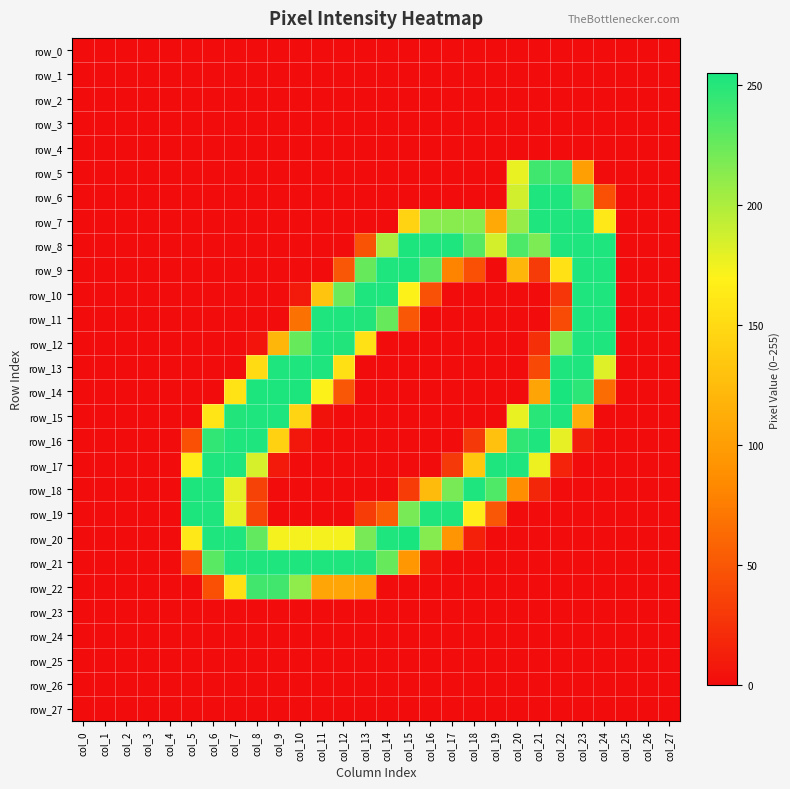

Reading right to left, transcribe all the data shown in this chart.

row_0: col_27=0	col_26=0	col_25=0	col_24=0	col_23=0	col_22=0	col_21=0	col_20=0	col_19=0	col_18=0	col_17=0	col_16=0	col_15=0	col_14=0	col_13=0	col_12=0	col_11=0	col_10=0	col_9=0	col_8=0	col_7=0	col_6=0	col_5=0	col_4=0	col_3=0	col_2=0	col_1=0	col_0=0
row_1: col_27=0	col_26=0	col_25=0	col_24=0	col_23=0	col_22=0	col_21=0	col_20=0	col_19=0	col_18=0	col_17=0	col_16=0	col_15=0	col_14=0	col_13=0	col_12=0	col_11=0	col_10=0	col_9=0	col_8=0	col_7=0	col_6=0	col_5=0	col_4=0	col_3=0	col_2=0	col_1=0	col_0=0
row_2: col_27=0	col_26=0	col_25=0	col_24=0	col_23=0	col_22=0	col_21=0	col_20=0	col_19=0	col_18=0	col_17=0	col_16=0	col_15=0	col_14=0	col_13=0	col_12=0	col_11=0	col_10=0	col_9=0	col_8=0	col_7=0	col_6=0	col_5=0	col_4=0	col_3=0	col_2=0	col_1=0	col_0=0
row_3: col_27=0	col_26=0	col_25=0	col_24=0	col_23=0	col_22=0	col_21=0	col_20=0	col_19=0	col_18=0	col_17=0	col_16=0	col_15=0	col_14=0	col_13=0	col_12=0	col_11=0	col_10=0	col_9=0	col_8=0	col_7=0	col_6=0	col_5=0	col_4=0	col_3=0	col_2=0	col_1=0	col_0=0
row_4: col_27=0	col_26=0	col_25=0	col_24=0	col_23=0	col_22=0	col_21=0	col_20=0	col_19=0	col_18=0	col_17=0	col_16=0	col_15=0	col_14=0	col_13=0	col_12=0	col_11=0	col_10=0	col_9=0	col_8=0	col_7=0	col_6=0	col_5=0	col_4=0	col_3=0	col_2=0	col_1=0	col_0=0
row_5: col_27=0	col_26=0	col_25=0	col_24=0	col_23=101	col_22=241	col_21=241	col_20=178	col_19=0	col_18=0	col_17=0	col_16=0	col_15=0	col_14=0	col_13=0	col_12=0	col_11=0	col_10=0	col_9=0	col_8=0	col_7=0	col_6=0	col_5=0	col_4=0	col_3=0	col_2=0	col_1=0	col_0=0
row_6: col_27=0	col_26=0	col_25=0	col_24=45	col_23=231	col_22=253	col_21=253	col_20=187	col_19=0	col_18=0	col_17=0	col_16=0	col_15=0	col_14=0	col_13=0	col_12=0	col_11=0	col_10=0	col_9=0	col_8=0	col_7=0	col_6=0	col_5=0	col_4=0	col_3=0	col_2=0	col_1=0	col_0=0
row_7: col_27=0	col_26=0	col_25=0	col_24=162	col_23=253	col_22=253	col_21=253	col_20=208	col_19=109	col_18=214	col_17=214	col_16=214	col_15=144	col_14=0	col_13=0	col_12=0	col_11=0	col_10=0	col_9=0	col_8=0	col_7=0	col_6=0	col_5=0	col_4=0	col_3=0	col_2=0	col_1=0	col_0=0
row_8: col_27=0	col_26=0	col_25=0	col_24=253	col_23=253	col_22=253	col_21=218	col_20=236	col_19=186	col_18=232	col_17=253	col_16=253	col_15=254	col_14=201	col_13=47	col_12=0	col_11=0	col_10=0	col_9=0	col_8=0	col_7=0	col_6=0	col_5=0	col_4=0	col_3=0	col_2=0	col_1=0	col_0=0
row_9: col_27=0	col_26=0	col_25=0	col_24=253	col_23=253	col_22=156	col_21=31	col_20=120	col_19=0	col_18=45	col_17=80	col_16=230	col_15=254	col_14=253	col_13=226	col_12=49	col_11=0	col_10=0	col_9=0	col_8=0	col_7=0	col_6=0	col_5=0	col_4=0	col_3=0	col_2=0	col_1=0	col_0=0
row_10: col_27=0	col_26=0	col_25=0	col_24=253	col_23=253	col_22=27	col_21=0	col_20=0	col_19=0	col_18=0	col_17=0	col_16=46	col_15=171	col_14=253	col_13=253	col_12=224	col_11=132	col_10=9	col_9=0	col_8=0	col_7=0	col_6=0	col_5=0	col_4=0	col_3=0	col_2=0	col_1=0	col_0=0
row_11: col_27=0	col_26=0	col_25=0	col_24=253	col_23=253	col_22=42	col_21=0	col_20=0	col_19=0	col_18=0	col_17=0	col_16=0	col_15=49	col_14=226	col_13=252	col_12=253	col_11=253	col_10=68	col_9=0	col_8=0	col_7=0	col_6=0	col_5=0	col_4=0	col_3=0	col_2=0	col_1=0	col_0=0
row_12: col_27=0	col_26=0	col_25=0	col_24=253	col_23=253	col_22=214	col_21=24	col_20=0	col_19=0	col_18=0	col_17=0	col_16=0	col_15=0	col_14=0	col_13=156	col_12=252	col_11=253	col_10=226	col_9=120	col_8=5	col_7=0	col_6=0	col_5=0	col_4=0	col_3=0	col_2=0	col_1=0	col_0=0
row_13: col_27=0	col_26=0	col_25=0	col_24=182	col_23=253	col_22=253	col_21=41	col_20=0	col_19=0	col_18=0	col_17=0	col_16=0	col_15=0	col_14=0	col_13=0	col_12=155	col_11=253	col_10=253	col_9=253	col_8=151	col_7=0	col_6=0	col_5=0	col_4=0	col_3=0	col_2=0	col_1=0	col_0=0
row_14: col_27=0	col_26=0	col_25=0	col_24=64	col_23=248	col_22=255	col_21=105	col_20=0	col_19=0	col_18=0	col_17=0	col_16=0	col_15=0	col_14=0	col_13=0	col_12=49	col_11=171	col_10=254	col_9=254	col_8=254	col_7=158	col_6=0	col_5=0	col_4=0	col_3=0	col_2=0	col_1=0	col_0=0
row_15: col_27=0	col_26=0	col_25=0	col_24=0	col_23=113	col_22=253	col_21=249	col_20=178	col_19=0	col_18=0	col_17=0	col_16=0	col_15=0	col_14=0	col_13=0	col_12=0	col_11=4	col_10=145	col_9=253	col_8=253	col_7=252	col_6=159	col_5=0	col_4=0	col_3=0	col_2=0	col_1=0	col_0=0
row_16: col_27=0	col_26=0	col_25=0	col_24=0	col_23=11	col_22=179	col_21=253	col_20=247	col_19=129	col_18=30	col_17=0	col_16=0	col_15=0	col_14=0	col_13=0	col_12=0	col_11=0	col_10=7	col_9=143	col_8=253	col_7=253	col_6=246	col_5=45	col_4=0	col_3=0	col_2=0	col_1=0	col_0=0
row_17: col_27=0	col_26=0	col_25=0	col_24=0	col_23=0	col_22=15	col_21=176	col_20=253	col_19=253	col_18=135	col_17=30	col_16=0	col_15=0	col_14=0	col_13=0	col_12=0	col_11=0	col_10=0	col_9=9	col_8=185	col_7=253	col_6=253	col_5=163	col_4=0	col_3=0	col_2=0	col_1=0	col_0=0
row_18: col_27=0	col_26=0	col_25=0	col_24=0	col_23=0	col_22=0	col_21=17	col_20=88	col_19=235	col_18=253	col_17=220	col_16=124	col_15=32	col_14=0	col_13=0	col_12=0	col_11=0	col_10=0	col_9=0	col_8=36	col_7=179	col_6=253	col_5=254	col_4=0	col_3=0	col_2=0	col_1=0	col_0=0
row_19: col_27=0	col_26=0	col_25=0	col_24=0	col_23=0	col_22=0	col_21=0	col_20=0	col_19=49	col_18=165	col_17=253	col_16=253	col_15=220	col_14=54	col_13=32	col_12=0	col_11=0	col_10=0	col_9=0	col_8=37	col_7=179	col_6=253	col_5=254	col_4=0	col_3=0	col_2=0	col_1=0	col_0=0
row_20: col_27=0	col_26=0	col_25=0	col_24=0	col_23=0	col_22=0	col_21=0	col_20=0	col_19=0	col_18=13	col_17=93	col_16=215	col_15=255	col_14=253	col_13=220	col_12=174	col_11=174	col_10=174	col_9=174	col_8=228	col_7=253	col_6=253	col_5=162	col_4=0	col_3=0	col_2=0	col_1=0	col_0=0
row_21: col_27=0	col_26=0	col_25=0	col_24=0	col_23=0	col_22=0	col_21=0	col_20=0	col_19=0	col_18=0	col_17=0	col_16=5	col_15=94	col_14=226	col_13=252	col_12=253	col_11=253	col_10=253	col_9=253	col_8=253	col_7=253	col_6=231	col_5=45	col_4=0	col_3=0	col_2=0	col_1=0	col_0=0
row_22: col_27=0	col_26=0	col_25=0	col_24=0	col_23=0	col_22=0	col_21=0	col_20=0	col_19=0	col_18=0	col_17=0	col_16=0	col_15=0	col_14=0	col_13=101	col_12=107	col_11=107	col_10=211	col_9=240	col_8=240	col_7=155	col_6=45	col_5=0	col_4=0	col_3=0	col_2=0	col_1=0	col_0=0
row_23: col_27=0	col_26=0	col_25=0	col_24=0	col_23=0	col_22=0	col_21=0	col_20=0	col_19=0	col_18=0	col_17=0	col_16=0	col_15=0	col_14=0	col_13=0	col_12=0	col_11=0	col_10=0	col_9=0	col_8=0	col_7=0	col_6=0	col_5=0	col_4=0	col_3=0	col_2=0	col_1=0	col_0=0
row_24: col_27=0	col_26=0	col_25=0	col_24=0	col_23=0	col_22=0	col_21=0	col_20=0	col_19=0	col_18=0	col_17=0	col_16=0	col_15=0	col_14=0	col_13=0	col_12=0	col_11=0	col_10=0	col_9=0	col_8=0	col_7=0	col_6=0	col_5=0	col_4=0	col_3=0	col_2=0	col_1=0	col_0=0
row_25: col_27=0	col_26=0	col_25=0	col_24=0	col_23=0	col_22=0	col_21=0	col_20=0	col_19=0	col_18=0	col_17=0	col_16=0	col_15=0	col_14=0	col_13=0	col_12=0	col_11=0	col_10=0	col_9=0	col_8=0	col_7=0	col_6=0	col_5=0	col_4=0	col_3=0	col_2=0	col_1=0	col_0=0
row_26: col_27=0	col_26=0	col_25=0	col_24=0	col_23=0	col_22=0	col_21=0	col_20=0	col_19=0	col_18=0	col_17=0	col_16=0	col_15=0	col_14=0	col_13=0	col_12=0	col_11=0	col_10=0	col_9=0	col_8=0	col_7=0	col_6=0	col_5=0	col_4=0	col_3=0	col_2=0	col_1=0	col_0=0
row_27: col_27=0	col_26=0	col_25=0	col_24=0	col_23=0	col_22=0	col_21=0	col_20=0	col_19=0	col_18=0	col_17=0	col_16=0	col_15=0	col_14=0	col_13=0	col_12=0	col_11=0	col_10=0	col_9=0	col_8=0	col_7=0	col_6=0	col_5=0	col_4=0	col_3=0	col_2=0	col_1=0	col_0=0